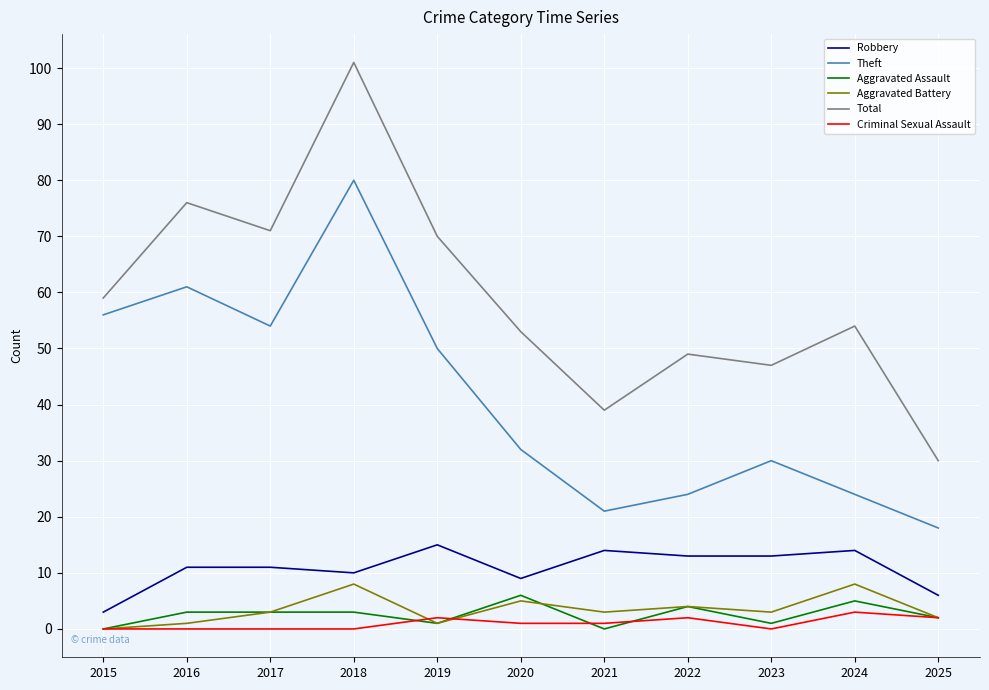

The value of Theft at 2017 is 54. True or false?

True